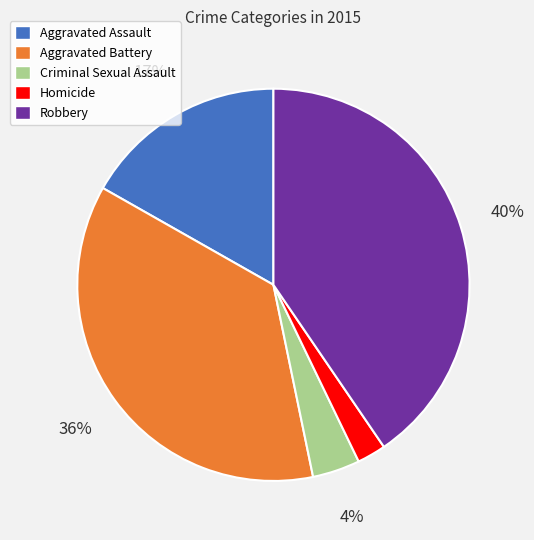

The Aggravated Battery slice represents 43% of the pie. True or false?

False